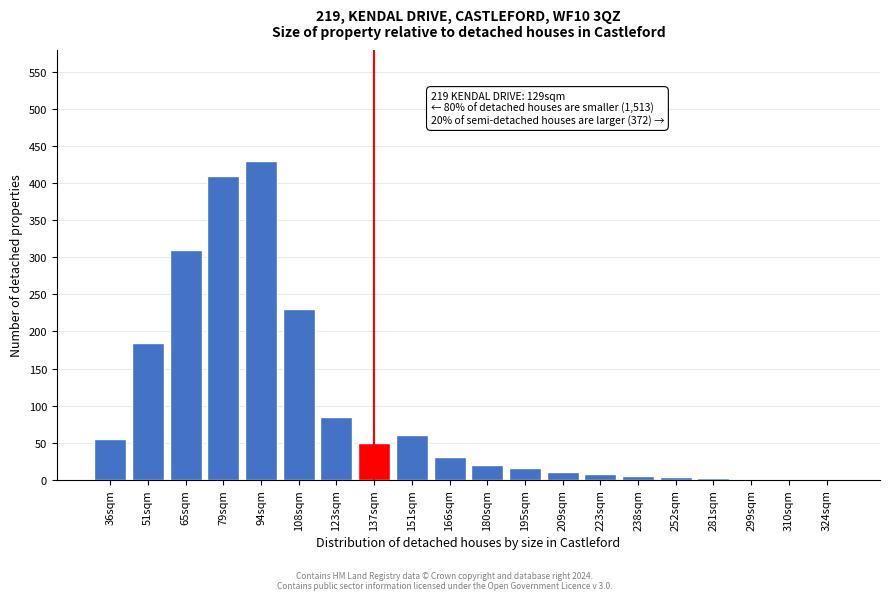

What is the sum of the values at 137sqm and 108sqm?

280